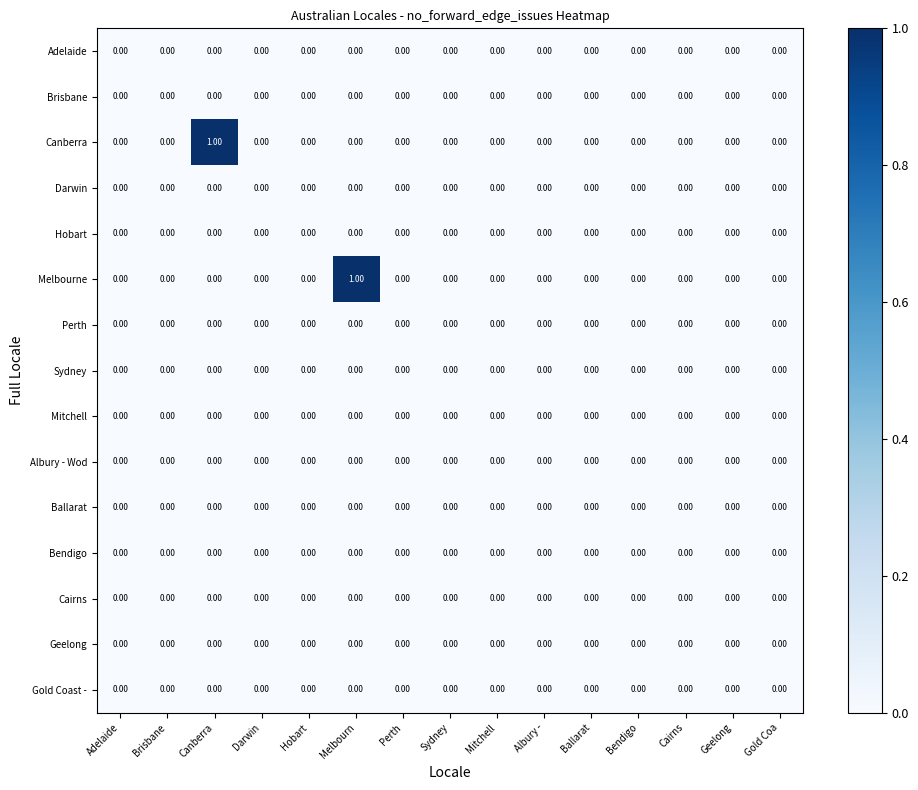

Between Canberra and Bendigo, which series saw the biggest shift?

Canberra